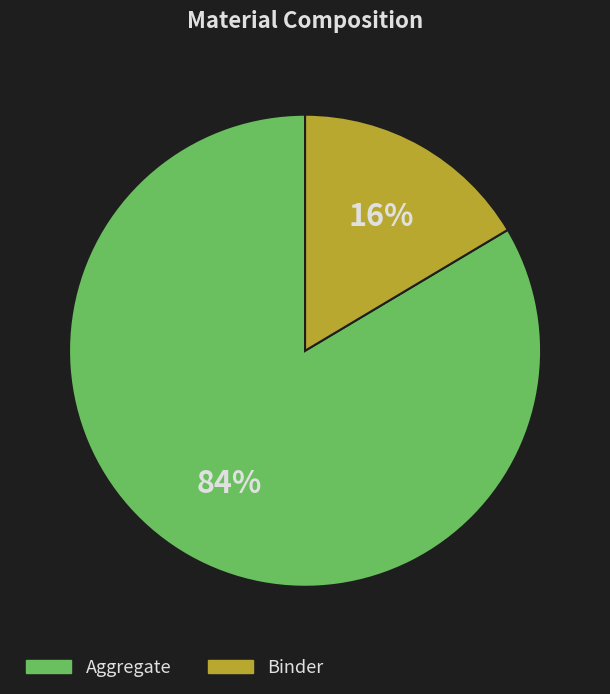

Does any single category account for the majority?

Yes